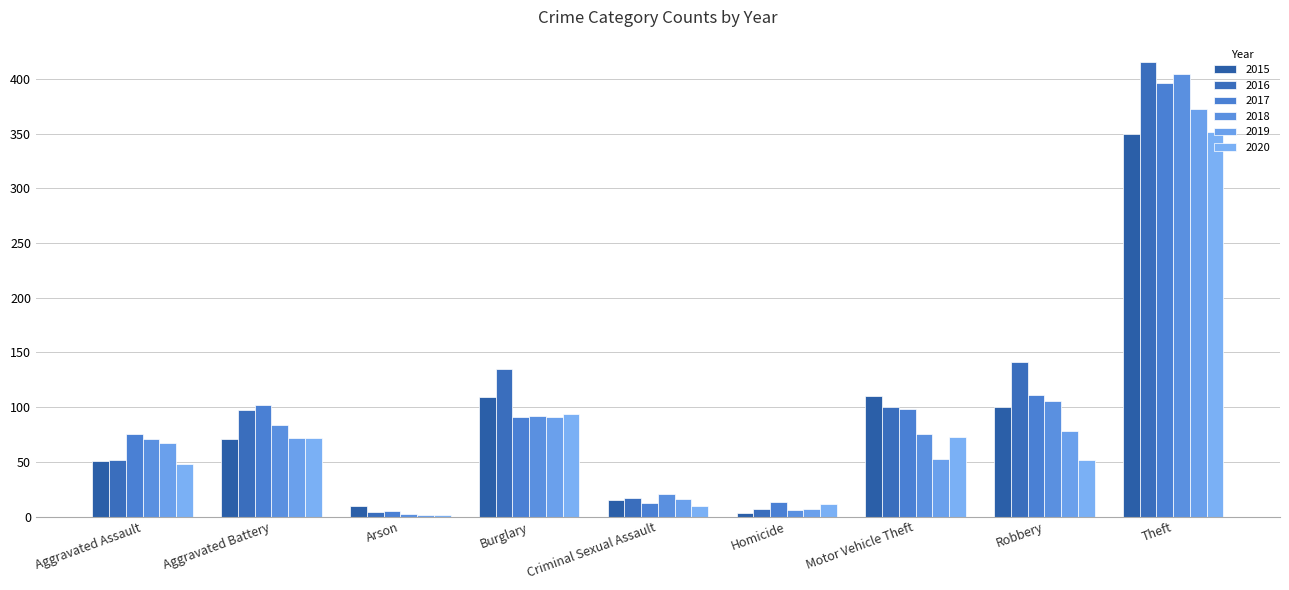

Between Arson and Theft, which series saw the biggest shift?

2016